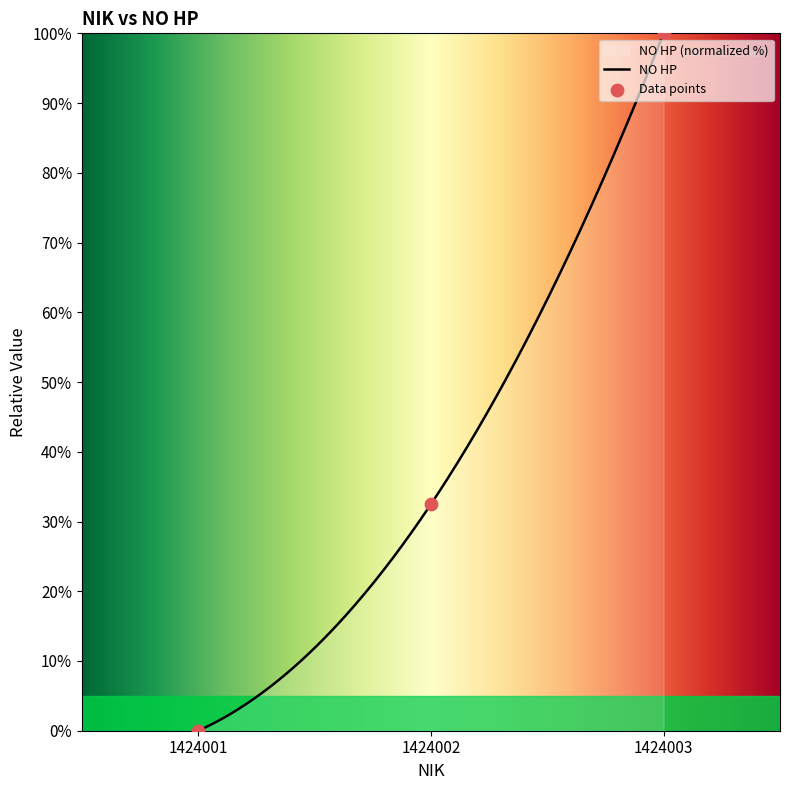

What is the change in value from 1424001 to 1424002?

+32.5